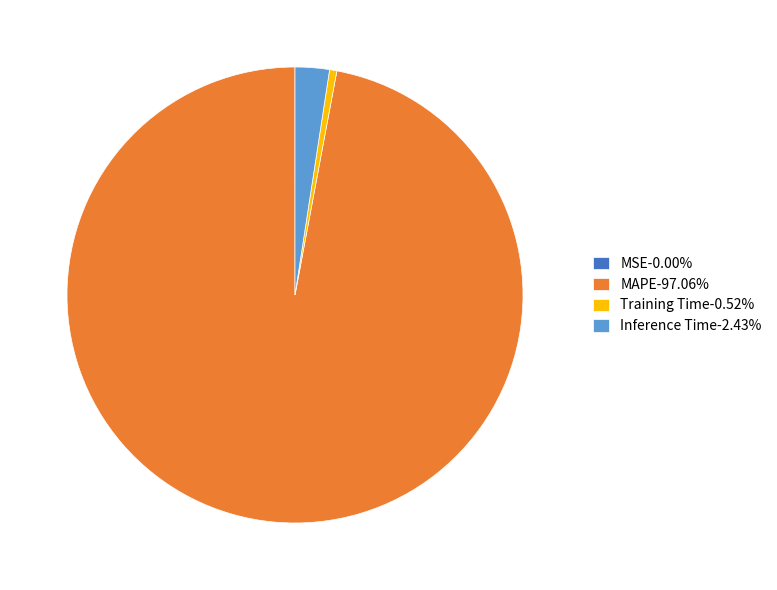

Is there any slice that represents more than half of the pie?

Yes